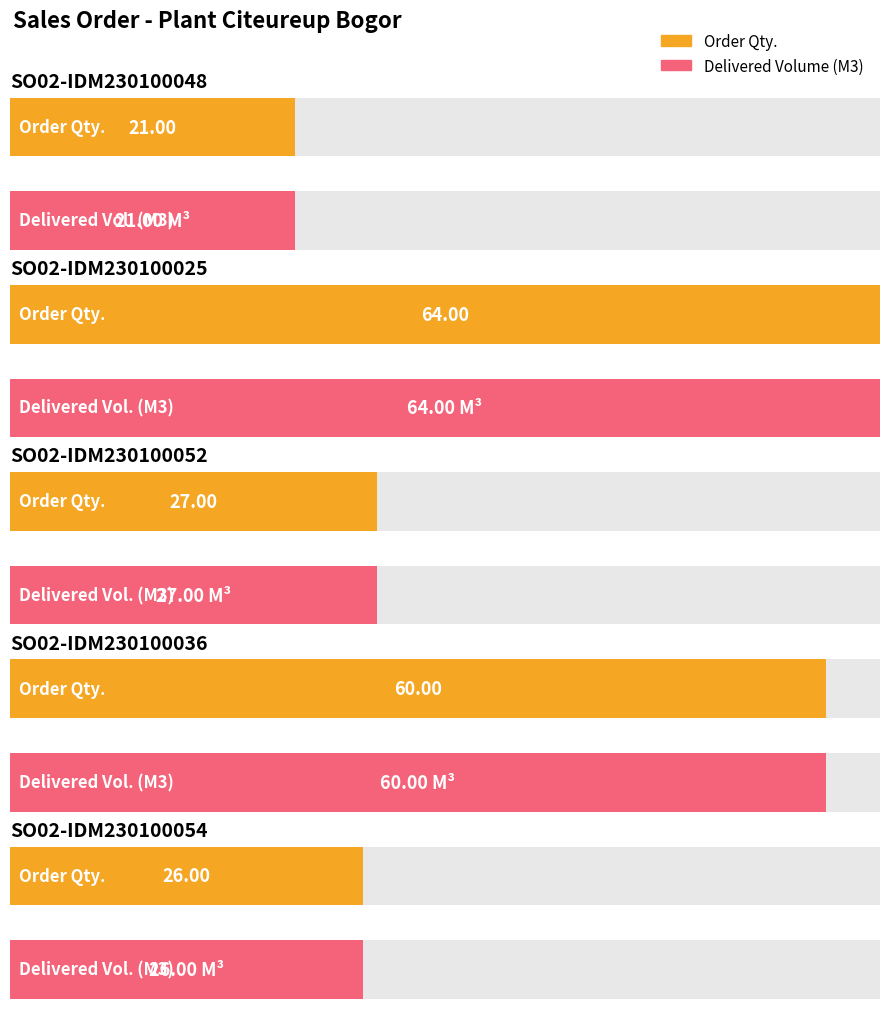

Reading left to right, extract all data points from this chart.

Order Qty.: SO02-IDM230100048=21	SO02-IDM230100025=64	SO02-IDM230100052=27	SO02-IDM230100036=60	SO02-IDM230100054=26
Delivered / Order Volume (M3): SO02-IDM230100048=21	SO02-IDM230100025=64	SO02-IDM230100052=27	SO02-IDM230100036=60	SO02-IDM230100054=26